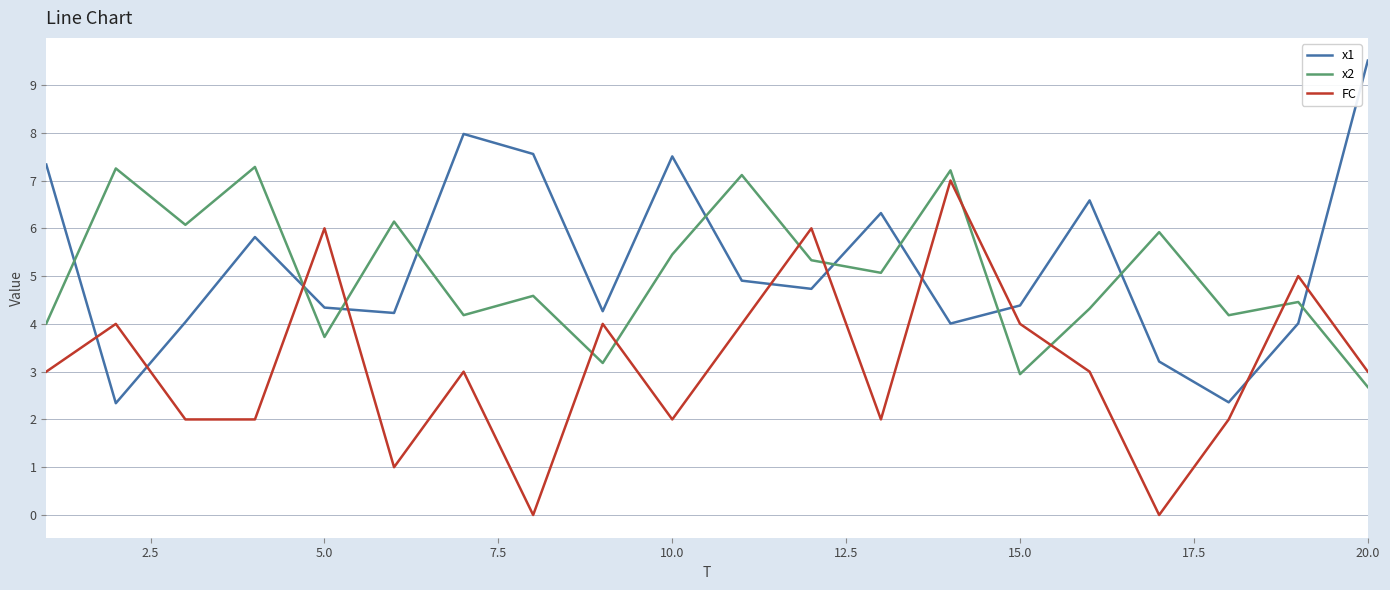

True or false: FC and x1 intersect in this chart.

True